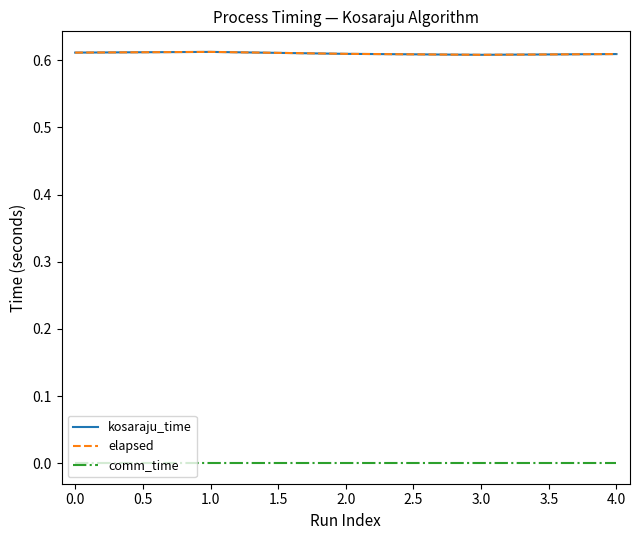

What is the average value of the kosaraju_time series?

0.6